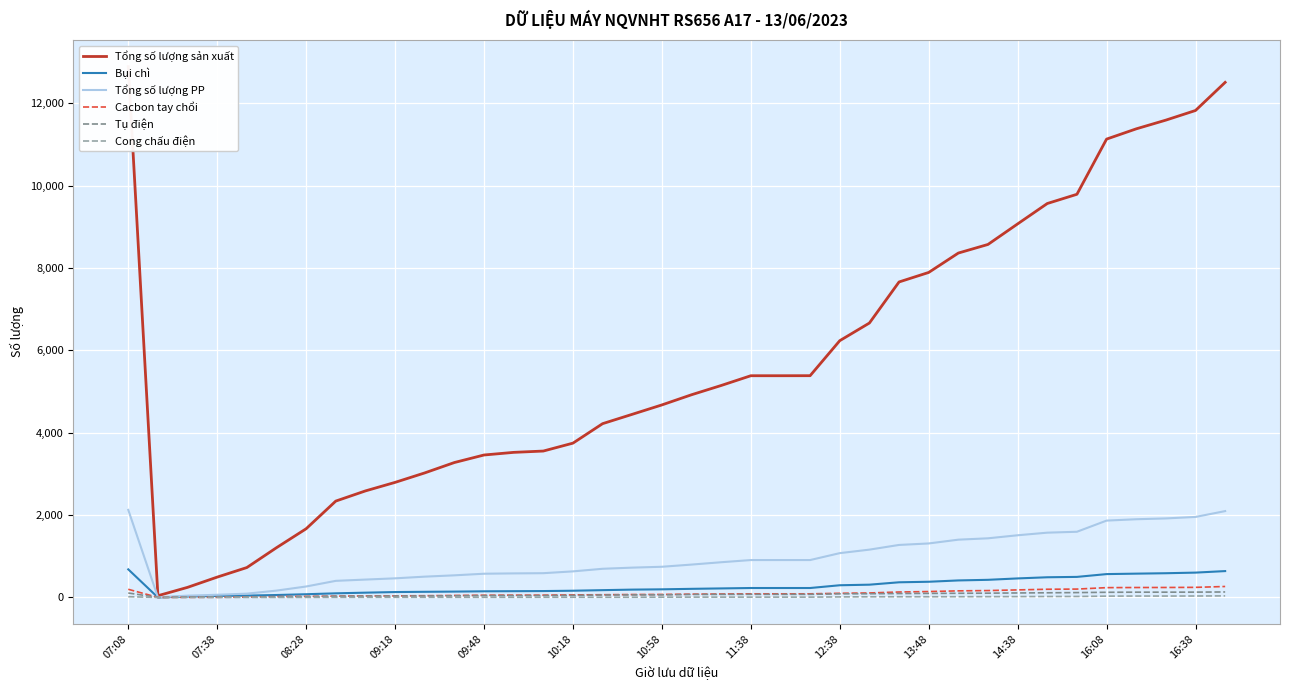

True or false: Cong chấu điện and Bụi chì cross at least once.

False